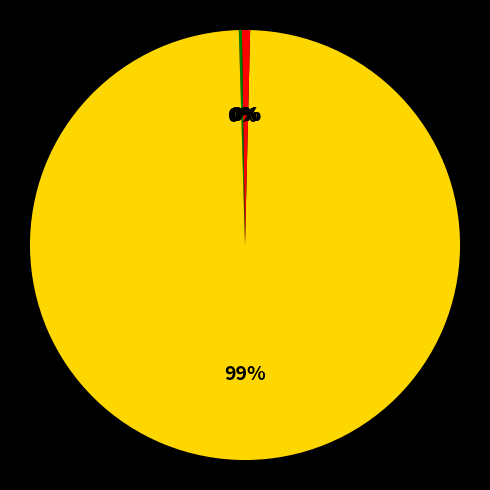

Does any single category account for the majority?

Yes